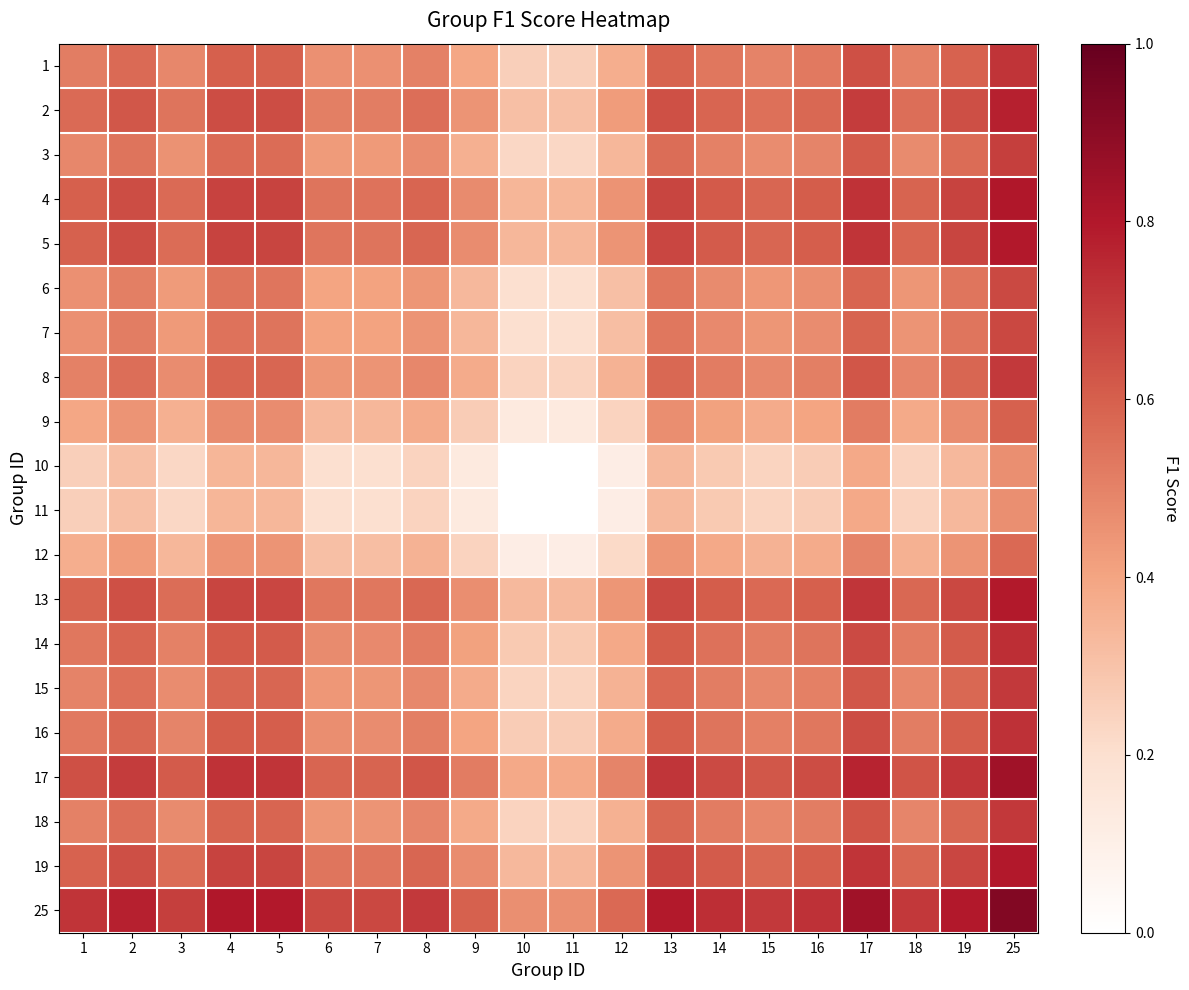

Reading left to right, list all the values displayed in this chart.

1: 1=0.5	2=0.6	3=0.5	4=0.6	5=0.6	6=0.5	7=0.5	8=0.5	9=0.4	10=0.3	11=0.3	12=0.4	13=0.6	14=0.5	15=0.5	16=0.5	17=0.6	18=0.5	19=0.6	25=0.7
2: 1=0.6	2=0.6	3=0.5	4=0.7	5=0.6	6=0.5	7=0.5	8=0.6	9=0.4	10=0.3	11=0.3	12=0.4	13=0.6	14=0.6	15=0.6	16=0.6	17=0.7	18=0.6	19=0.6	25=0.8
3: 1=0.5	2=0.5	3=0.5	4=0.6	5=0.6	6=0.4	7=0.4	8=0.5	9=0.4	10=0.2	11=0.2	12=0.3	13=0.6	14=0.5	15=0.5	16=0.5	17=0.6	18=0.5	19=0.6	25=0.7
4: 1=0.6	2=0.7	3=0.6	4=0.7	5=0.7	6=0.5	7=0.5	8=0.6	9=0.5	10=0.3	11=0.3	12=0.5	13=0.7	14=0.6	15=0.6	16=0.6	17=0.7	18=0.6	19=0.7	25=0.8
5: 1=0.6	2=0.6	3=0.6	4=0.7	5=0.7	6=0.5	7=0.5	8=0.6	9=0.5	10=0.3	11=0.3	12=0.4	13=0.7	14=0.6	15=0.6	16=0.6	17=0.7	18=0.6	19=0.7	25=0.8
6: 1=0.5	2=0.5	3=0.4	4=0.5	5=0.5	6=0.4	7=0.4	8=0.4	9=0.3	10=0.2	11=0.2	12=0.3	13=0.5	14=0.5	15=0.4	16=0.5	17=0.6	18=0.4	19=0.5	25=0.7
7: 1=0.5	2=0.5	3=0.4	4=0.5	5=0.5	6=0.4	7=0.4	8=0.4	9=0.3	10=0.2	11=0.2	12=0.3	13=0.5	14=0.5	15=0.4	16=0.5	17=0.6	18=0.4	19=0.5	25=0.7
8: 1=0.5	2=0.6	3=0.5	4=0.6	5=0.6	6=0.4	7=0.4	8=0.5	9=0.4	10=0.2	11=0.2	12=0.4	13=0.6	14=0.5	15=0.5	16=0.5	17=0.6	18=0.5	19=0.6	25=0.7
9: 1=0.4	2=0.4	3=0.4	4=0.5	5=0.5	6=0.3	7=0.3	8=0.4	9=0.3	10=0.1	11=0.1	12=0.2	13=0.5	14=0.4	15=0.4	16=0.4	17=0.5	18=0.4	19=0.5	25=0.6
10: 1=0.3	2=0.3	3=0.2	4=0.3	5=0.3	6=0.2	7=0.2	8=0.2	9=0.1	10=0.0	11=0.0	12=0.1	13=0.3	14=0.3	15=0.2	16=0.3	17=0.4	18=0.2	19=0.3	25=0.5
11: 1=0.3	2=0.3	3=0.2	4=0.3	5=0.3	6=0.2	7=0.2	8=0.2	9=0.1	10=0.0	11=0.0	12=0.1	13=0.3	14=0.3	15=0.2	16=0.3	17=0.4	18=0.2	19=0.3	25=0.5
12: 1=0.4	2=0.4	3=0.3	4=0.5	5=0.4	6=0.3	7=0.3	8=0.4	9=0.2	10=0.1	11=0.1	12=0.2	13=0.4	14=0.4	15=0.4	16=0.4	17=0.5	18=0.4	19=0.4	25=0.6
13: 1=0.6	2=0.6	3=0.6	4=0.7	5=0.7	6=0.5	7=0.5	8=0.6	9=0.5	10=0.3	11=0.3	12=0.4	13=0.7	14=0.6	15=0.6	16=0.6	17=0.7	18=0.6	19=0.7	25=0.8
14: 1=0.5	2=0.6	3=0.5	4=0.6	5=0.6	6=0.5	7=0.5	8=0.5	9=0.4	10=0.3	11=0.3	12=0.4	13=0.6	14=0.5	15=0.5	16=0.5	17=0.7	18=0.5	19=0.6	25=0.7
15: 1=0.5	2=0.6	3=0.5	4=0.6	5=0.6	6=0.4	7=0.4	8=0.5	9=0.4	10=0.2	11=0.2	12=0.4	13=0.6	14=0.5	15=0.5	16=0.5	17=0.6	18=0.5	19=0.6	25=0.7
16: 1=0.5	2=0.6	3=0.5	4=0.6	5=0.6	6=0.5	7=0.5	8=0.5	9=0.4	10=0.3	11=0.3	12=0.4	13=0.6	14=0.5	15=0.5	16=0.5	17=0.7	18=0.5	19=0.6	25=0.7
17: 1=0.6	2=0.7	3=0.6	4=0.7	5=0.7	6=0.6	7=0.6	8=0.6	9=0.5	10=0.4	11=0.4	12=0.5	13=0.7	14=0.7	15=0.6	16=0.7	17=0.8	18=0.6	19=0.7	25=0.8
18: 1=0.5	2=0.6	3=0.5	4=0.6	5=0.6	6=0.4	7=0.4	8=0.5	9=0.4	10=0.2	11=0.2	12=0.4	13=0.6	14=0.5	15=0.5	16=0.5	17=0.6	18=0.5	19=0.6	25=0.7
19: 1=0.6	2=0.6	3=0.6	4=0.7	5=0.7	6=0.5	7=0.5	8=0.6	9=0.5	10=0.3	11=0.3	12=0.4	13=0.7	14=0.6	15=0.6	16=0.6	17=0.7	18=0.6	19=0.7	25=0.8
25: 1=0.7	2=0.8	3=0.7	4=0.8	5=0.8	6=0.7	7=0.7	8=0.7	9=0.6	10=0.5	11=0.5	12=0.6	13=0.8	14=0.7	15=0.7	16=0.7	17=0.8	18=0.7	19=0.8	25=0.9